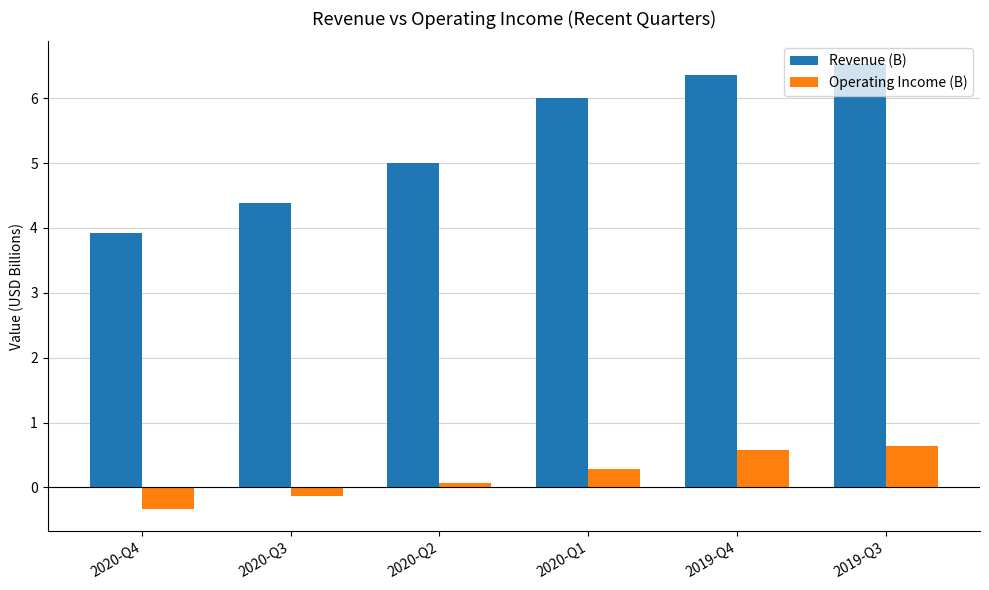

True or false: Revenue (B) has a value of 2.7 at 2020-Q2.

False